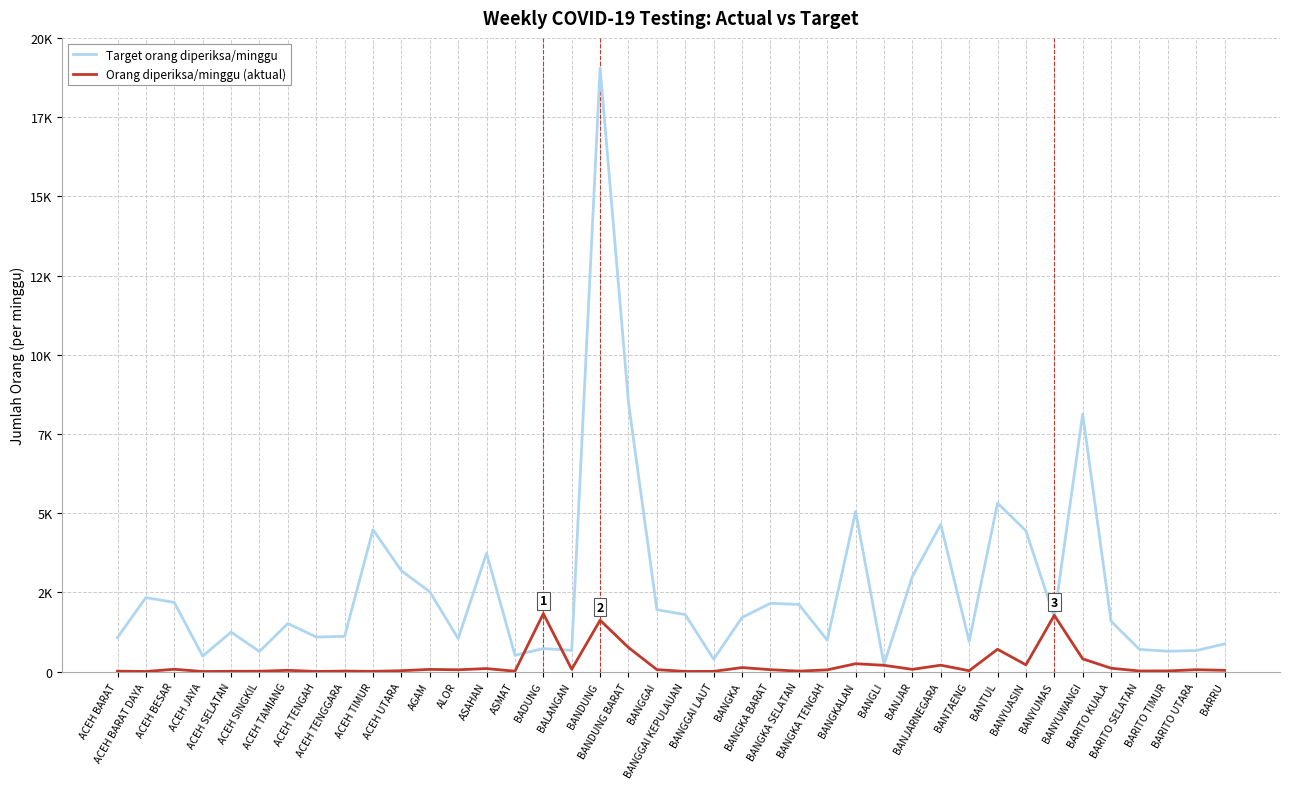

List the series in order of their overall mean, lowest first.

Orang diperiksa/minggu (aktual), Target orang diperiksa/minggu